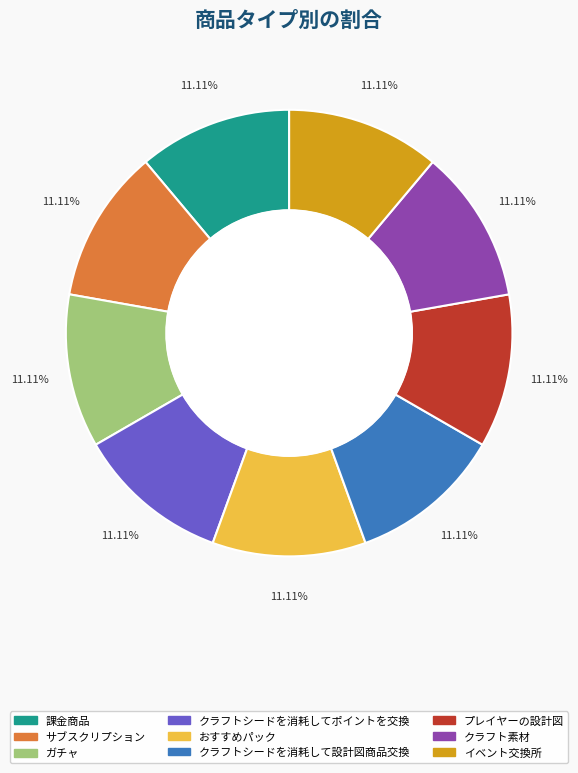

How many segments does this pie chart have?

9